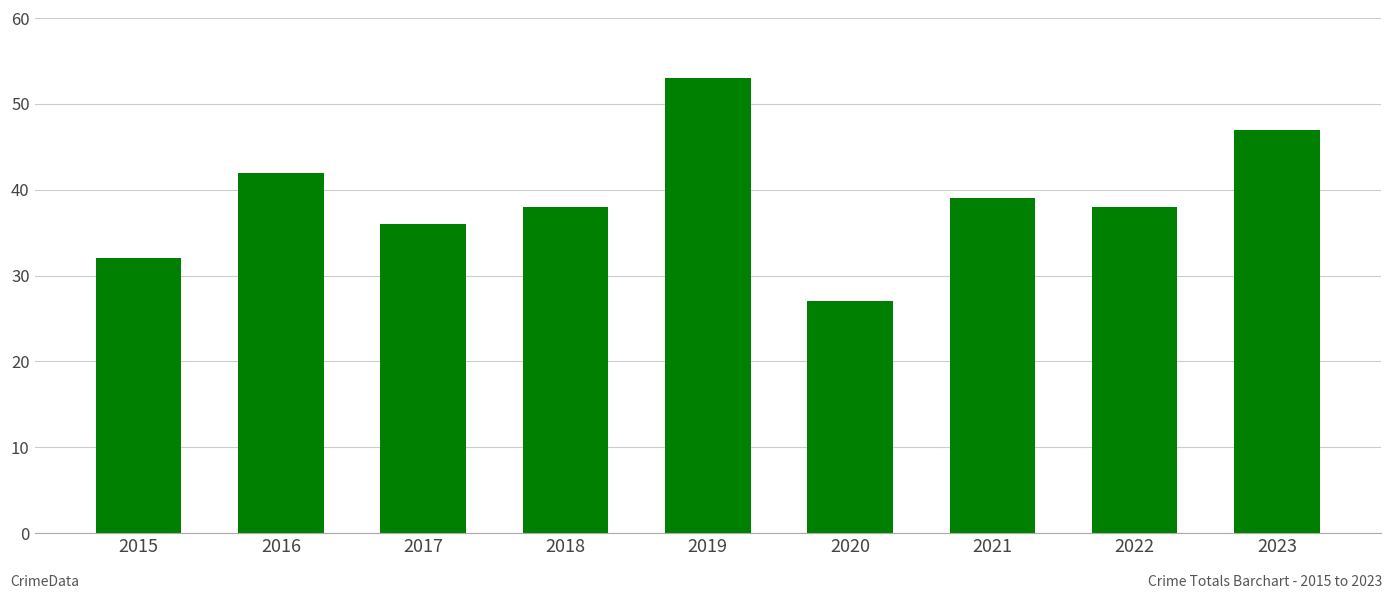

What is the value of the 7th bar from the left?

39